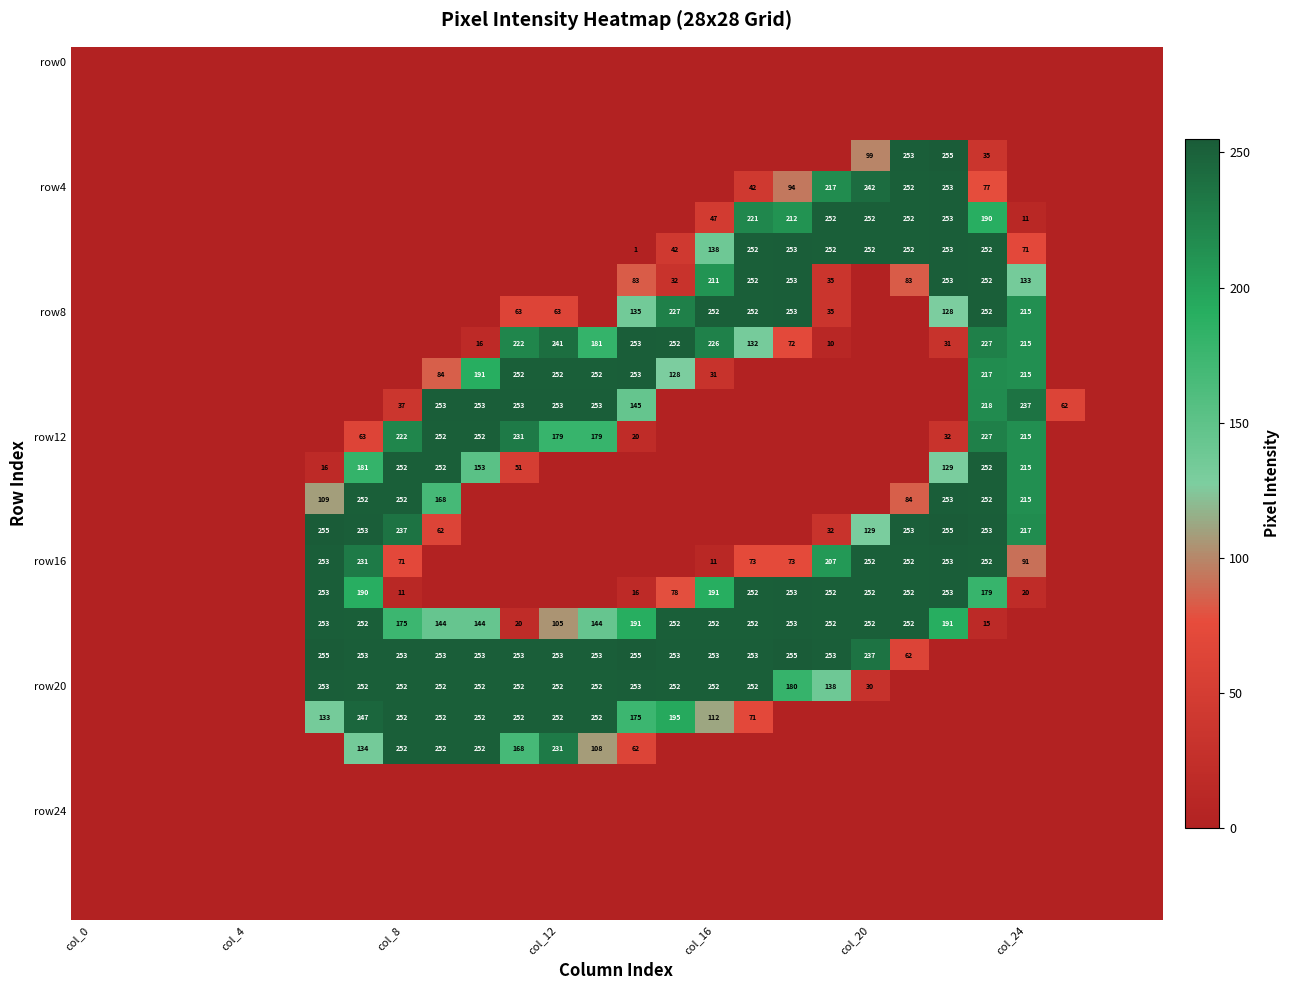

What is the total value across all series at 9?

2224